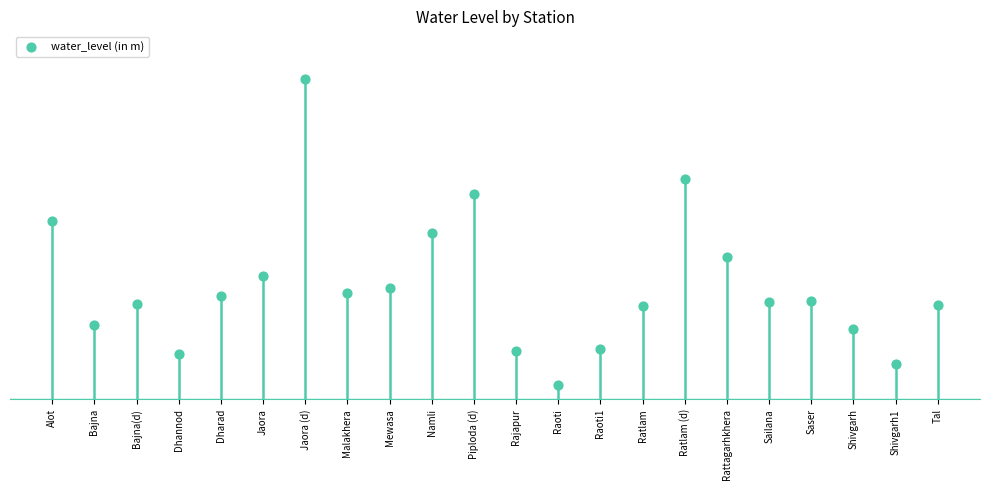

What is the change in value from Ratlam to Shivgarh?

-2.2